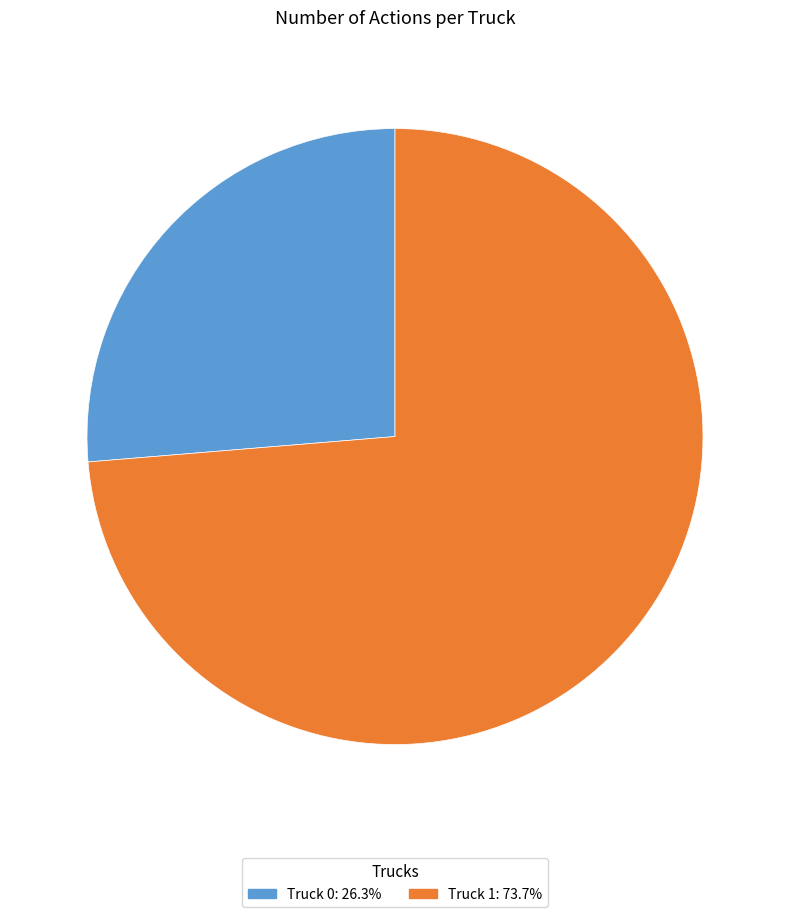

Between Truck 0 and Truck 1, which is larger?

Truck 1